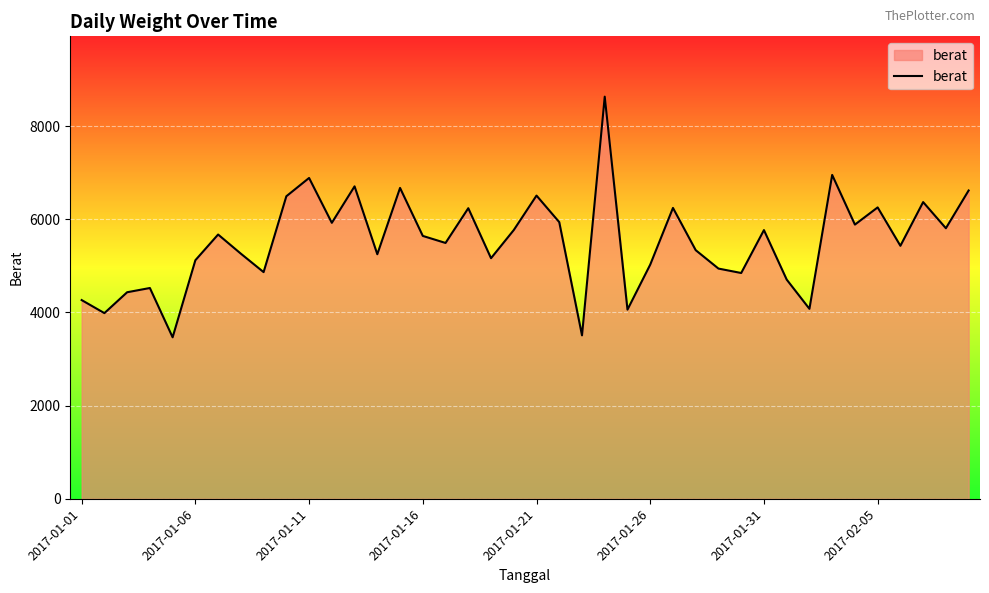

What is the smallest value displayed?

3467